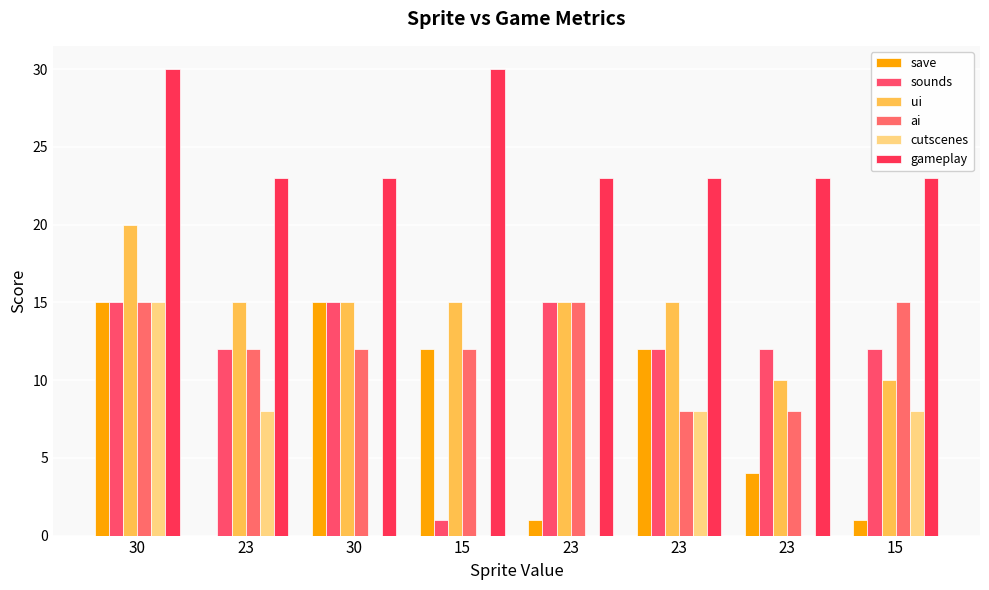

The save series shows 4 at 30. True or false?

False